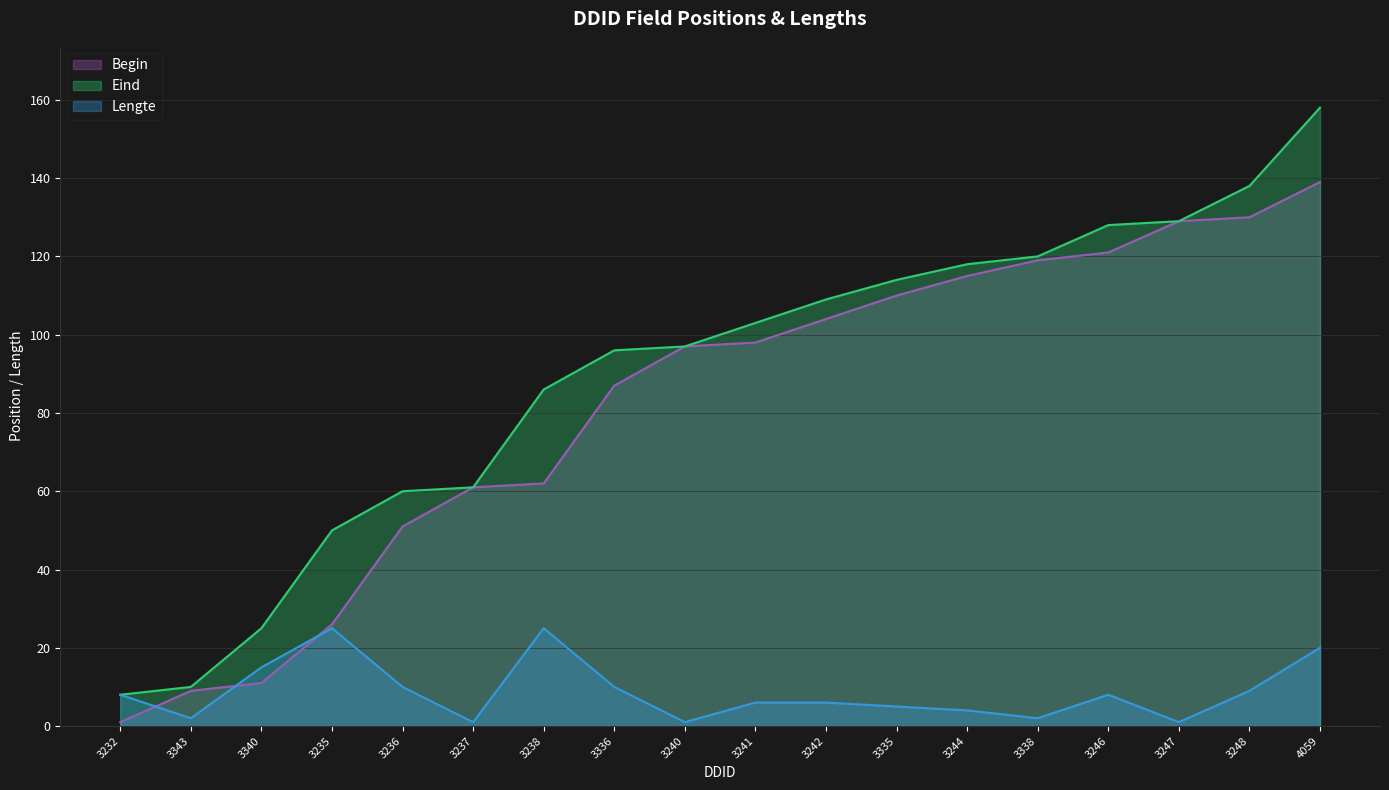

True or false: Eind has more than 1 points higher than both neighbors.

False